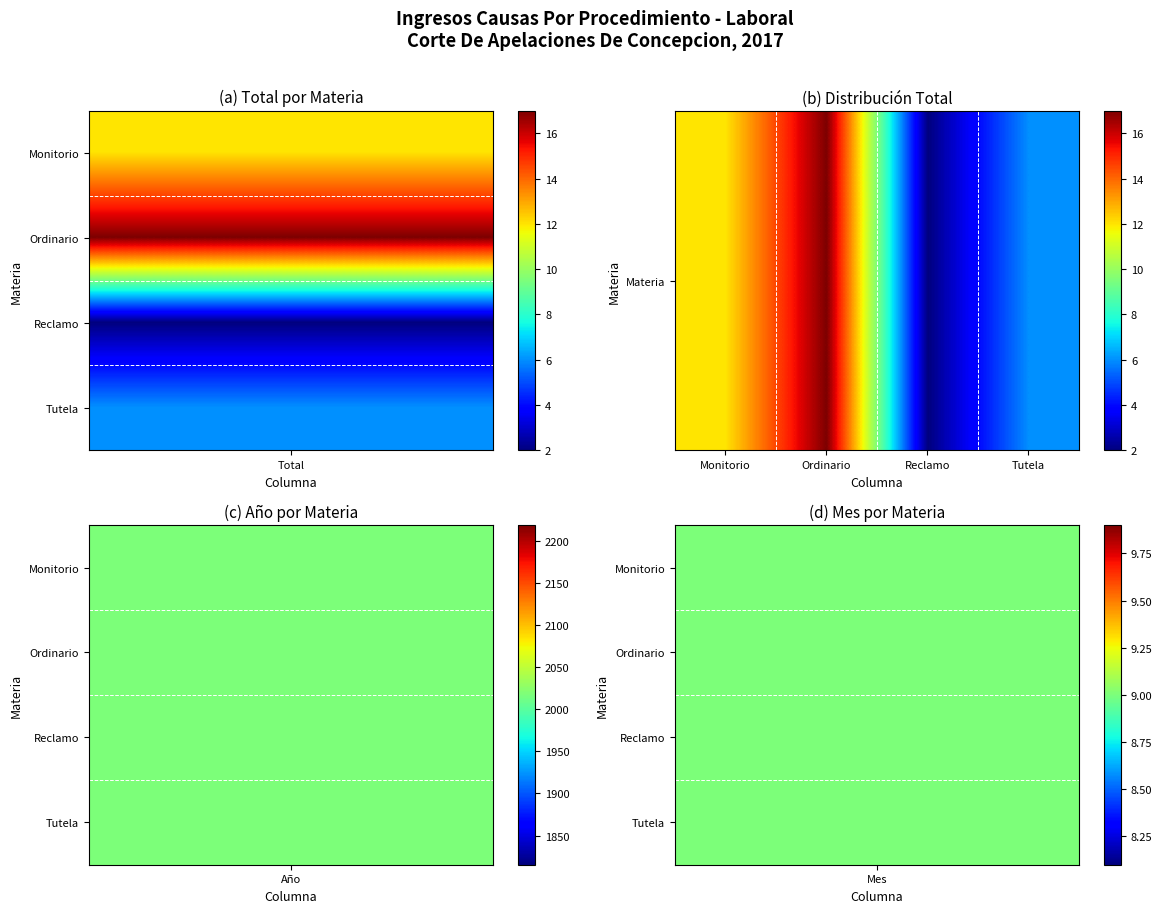

Read the value at Reclamo.

2